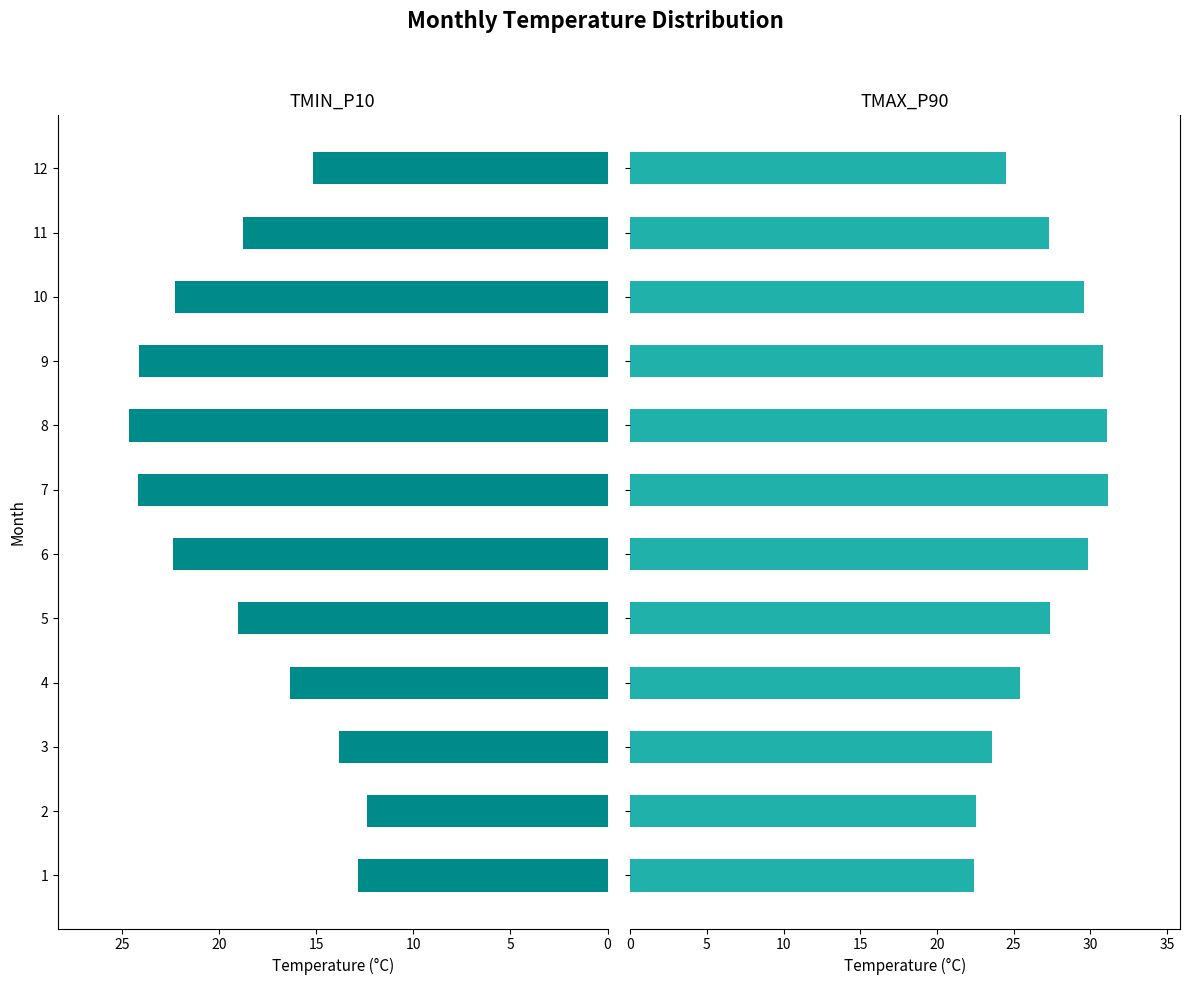

Which series has the largest total across all categories?

TMAX_P90